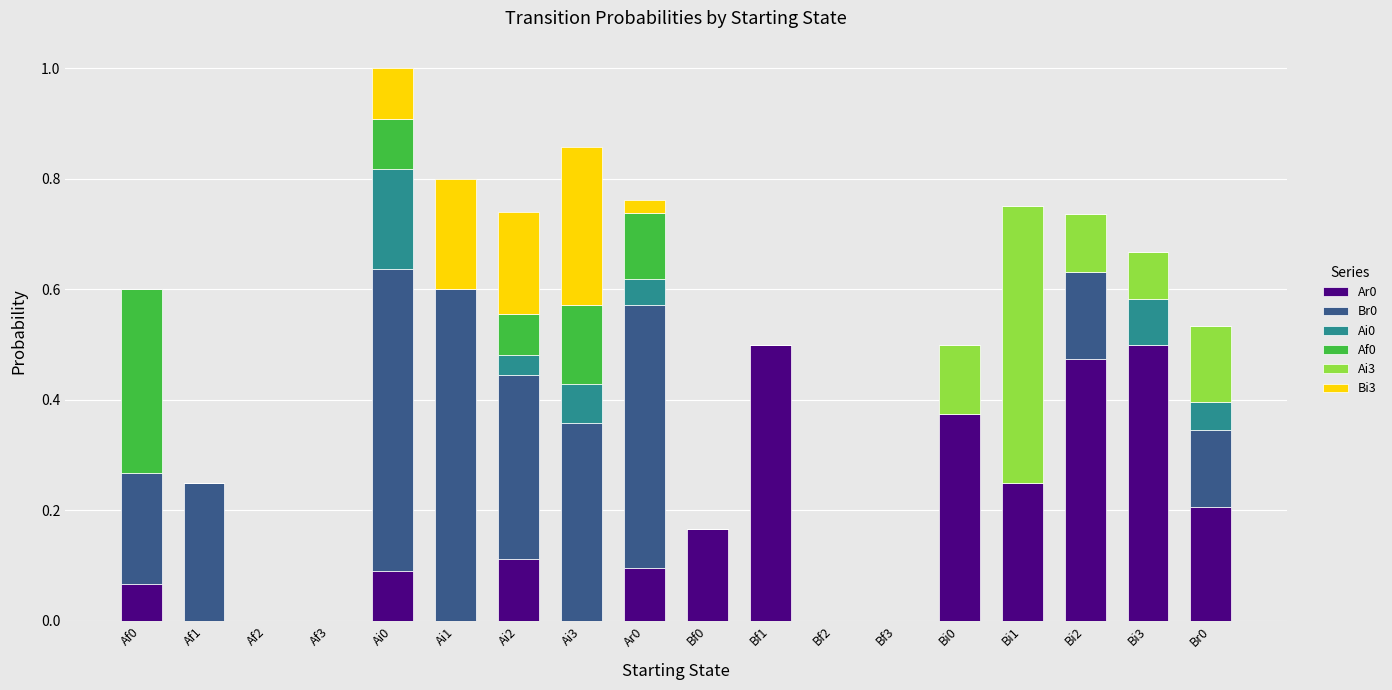

What is the total value across all series at Bi2?

0.7